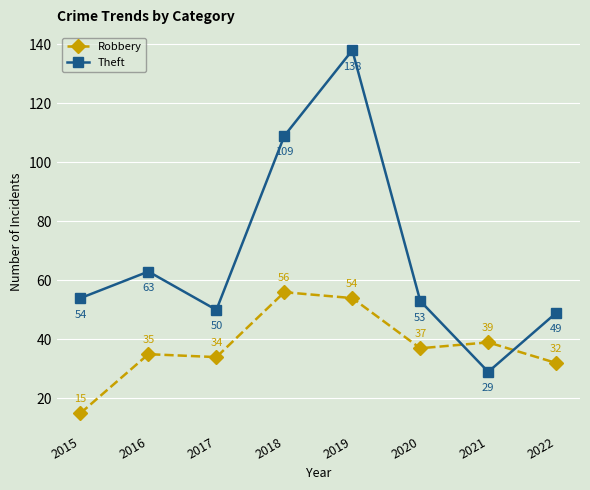

How many interior local peaks does the Robbery series have?

3